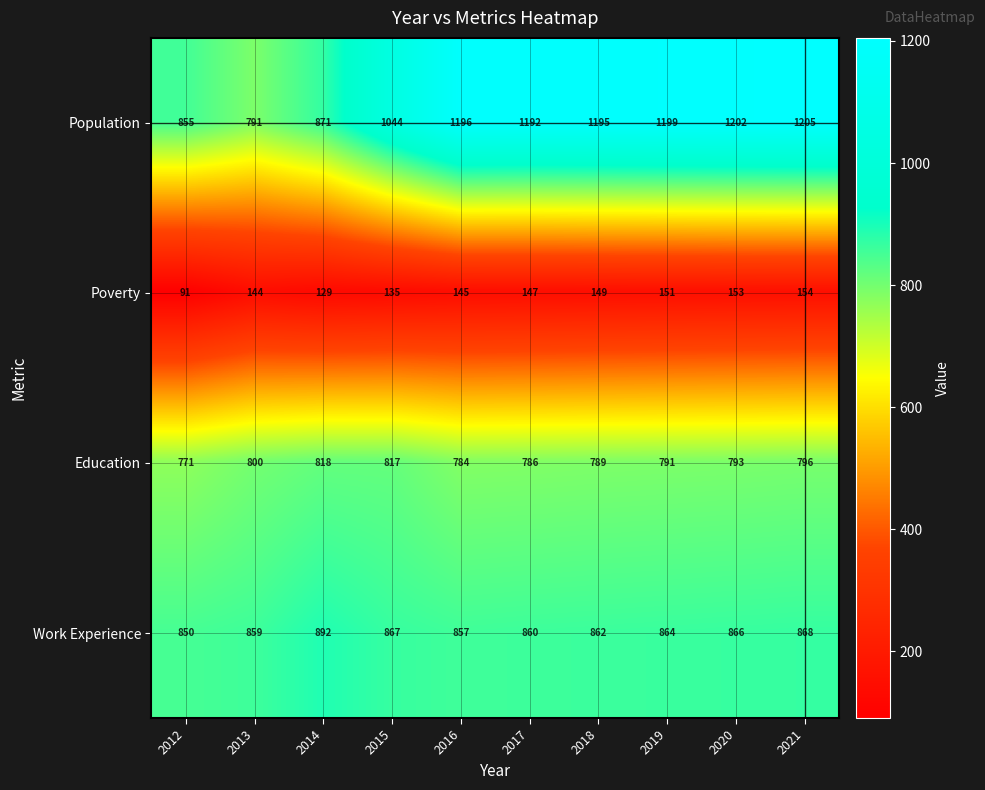

How many data points does each series have?

10